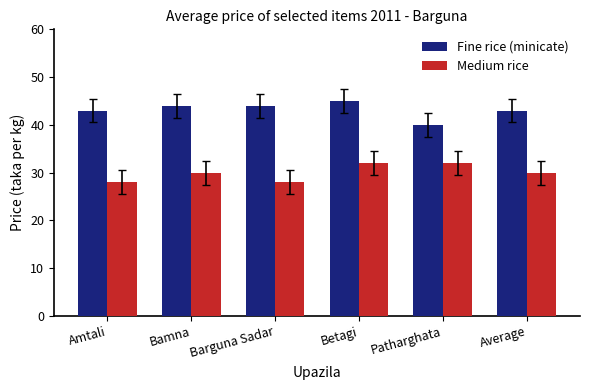

Rank the series by their maximum value, from highest to lowest.

Fine rice (minicate), Medium rice